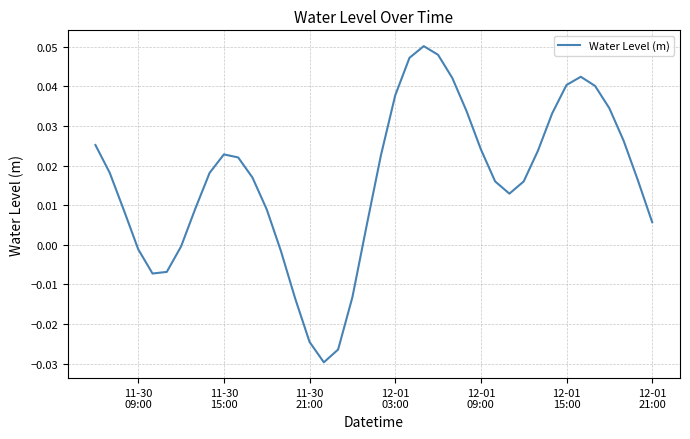

Count the number of categories in the chart.

40